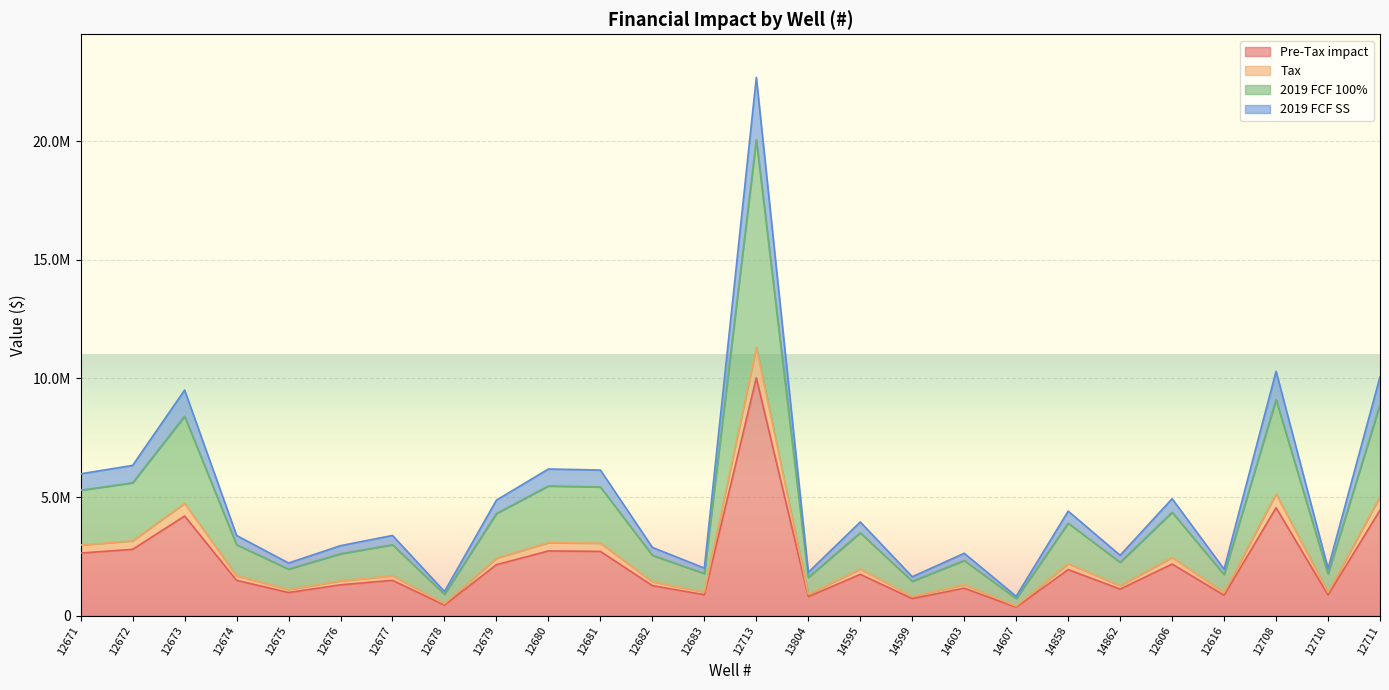

Rank the categories by Pre-Tax impact value from lowest to highest.

14607, 12678, 14599, 13804, 12616, 12710, 12683, 12675, 14862, 14603, 12682, 12676, 12674, 12677, 14595, 14858, 12679, 12606, 12671, 12681, 12680, 12672, 12673, 12711, 12708, 12713